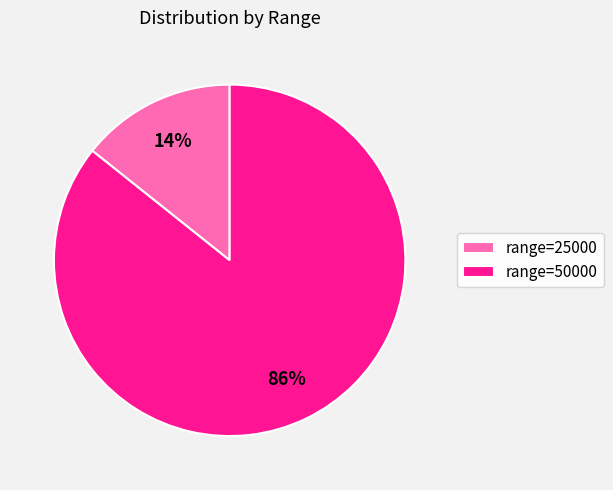

To the nearest percent, what is the combined percentage of range=25000 and range=50000?

100%